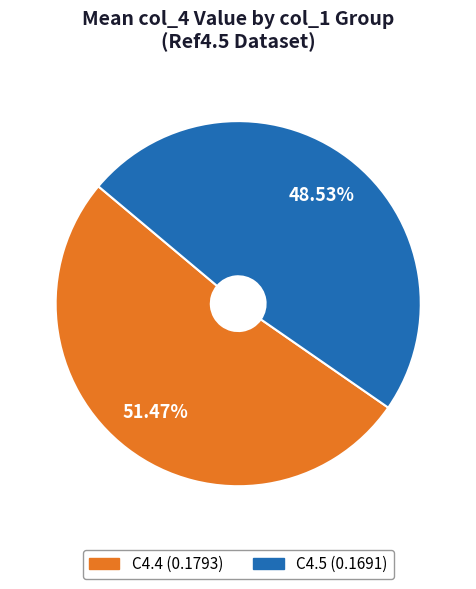

Count the number of slices in the pie.

2